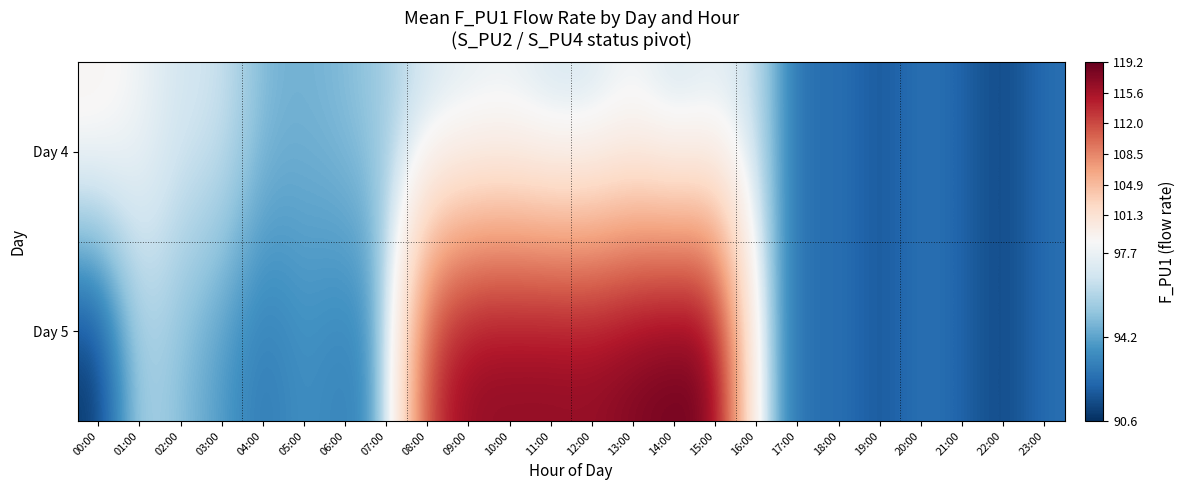

Reading right to left, extract all data points from this chart.

Day 4: 23:00=92.5	22:00=91.2	21:00=92.1	20:00=92.7	19:00=91.6	18:00=92.7	17:00=92.2	16:00=96.6	15:00=97.0	14:00=96.2	13:00=97.5	12:00=96.4	11:00=96.3	10:00=97.2	09:00=96.9	08:00=96.5	07:00=95.6	06:00=94.9	05:00=94.6	04:00=94.8	03:00=96.8	02:00=96.8	01:00=98.0	00:00=98.9
Day 5: 23:00=92.5	22:00=91.2	21:00=92.1	20:00=92.7	19:00=91.6	18:00=92.7	17:00=92.2	16:00=96.6	15:00=118.5	14:00=119.2	13:00=118.2	12:00=117.2	11:00=117.4	10:00=117.3	09:00=117.2	08:00=113.5	07:00=94.0	06:00=93.0	05:00=93.7	04:00=92.7	03:00=93.9	02:00=94.9	01:00=96.0	00:00=90.6